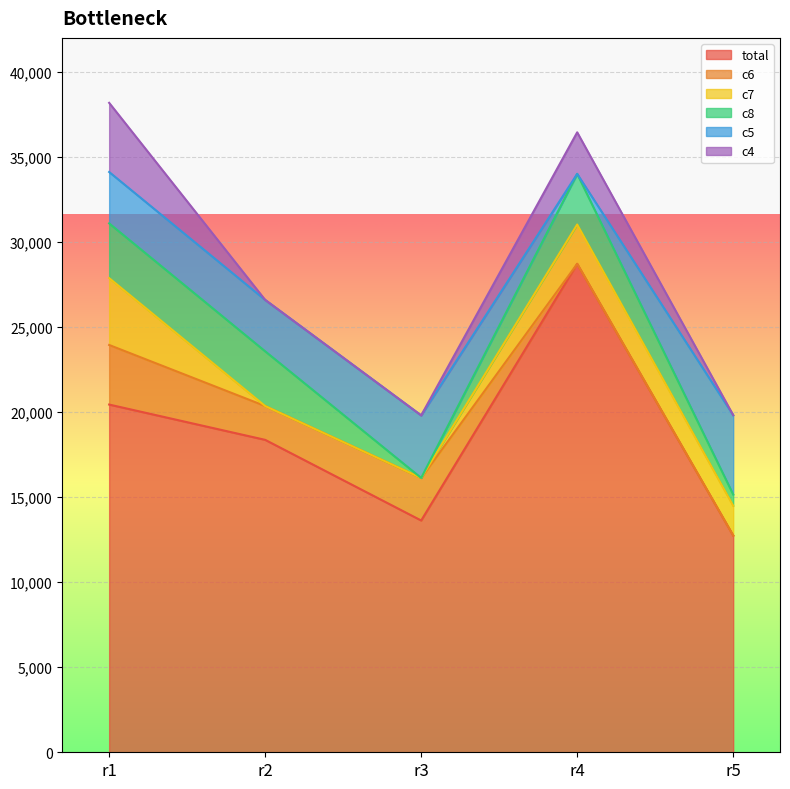

True or false: c8 and c5 intersect in this chart.

True